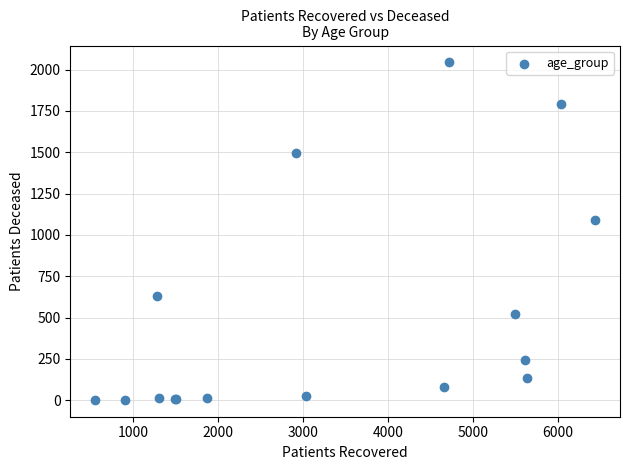

What Y value in the scatter plot is closest to 1022?

1089